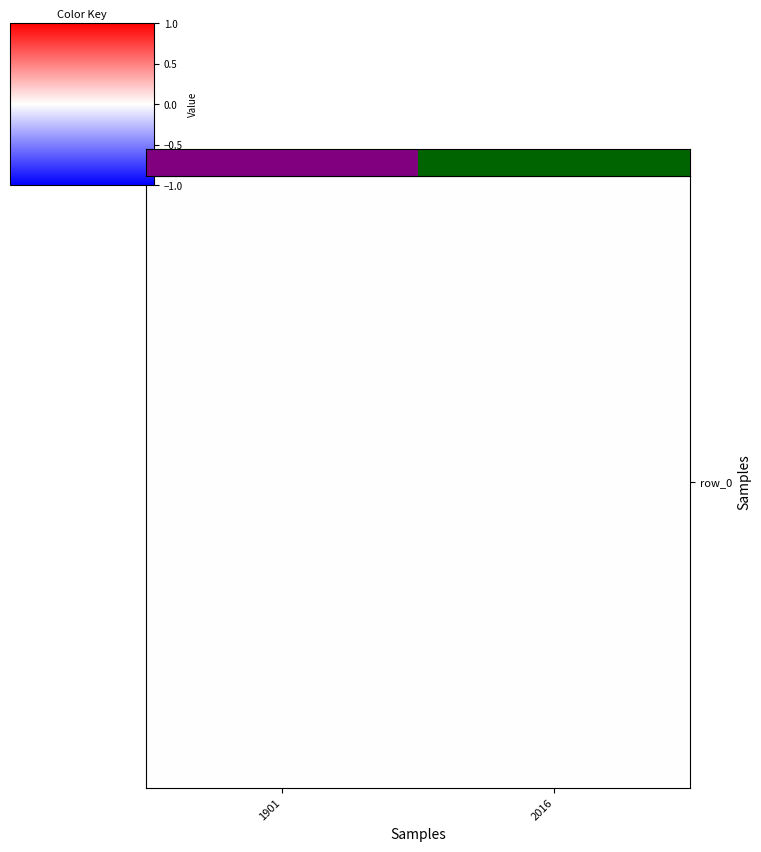

At which label is the value closest to 0?

1901